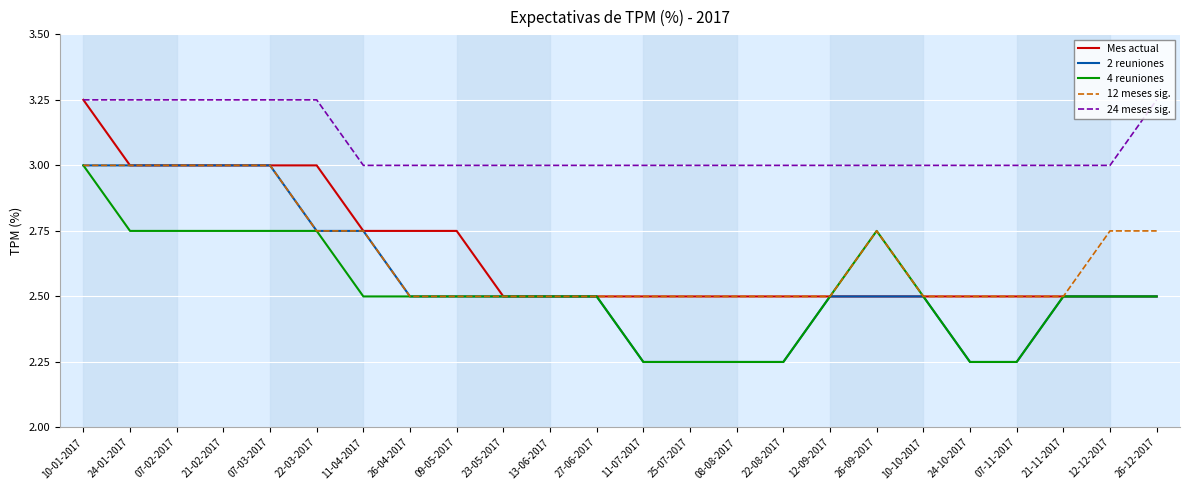

What is the total value across all series at 23-05-2017?

13.0